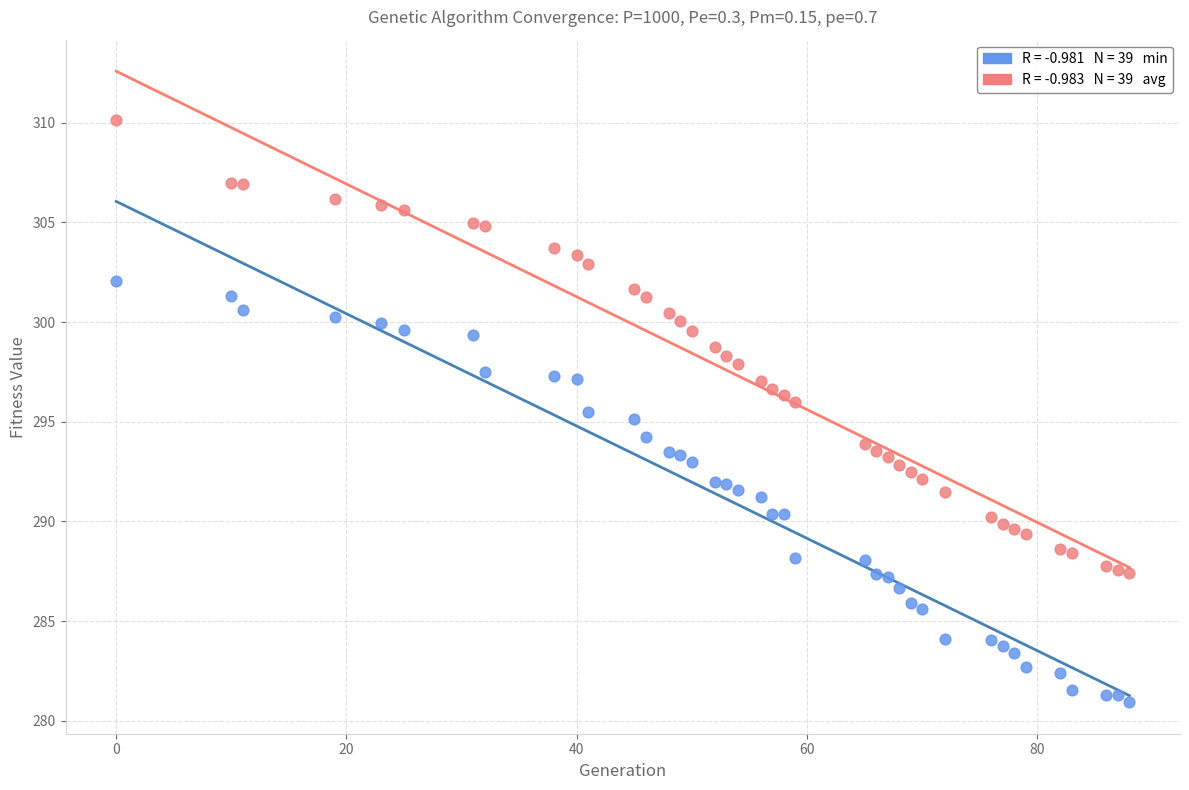

Across all data points, what is the range of Y values (max minus min)?

29.2